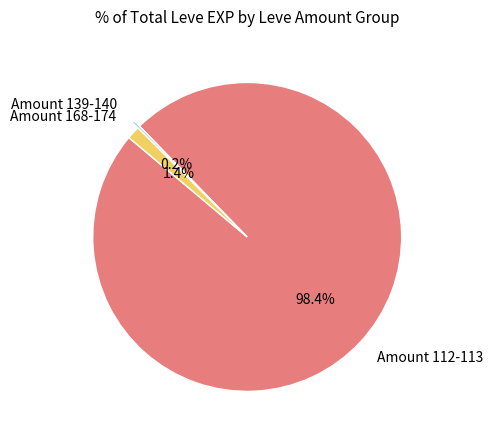

What is the largest slice in the pie chart?

Amount 112-113